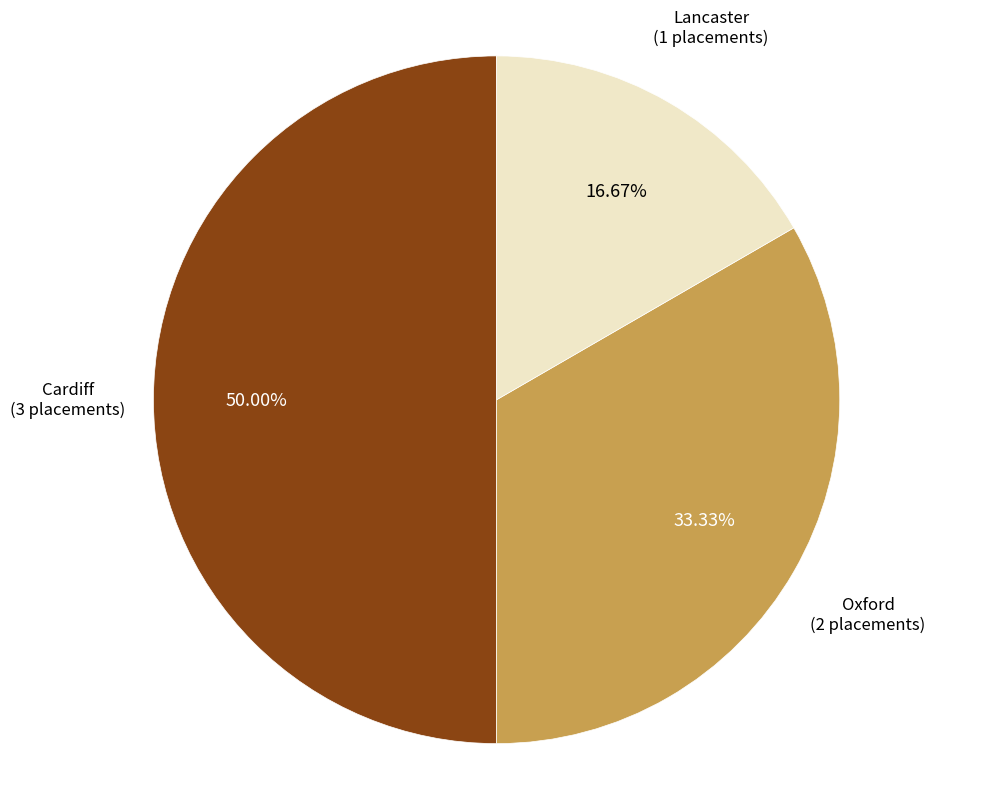

Which slice is the smallest?

Lancaster